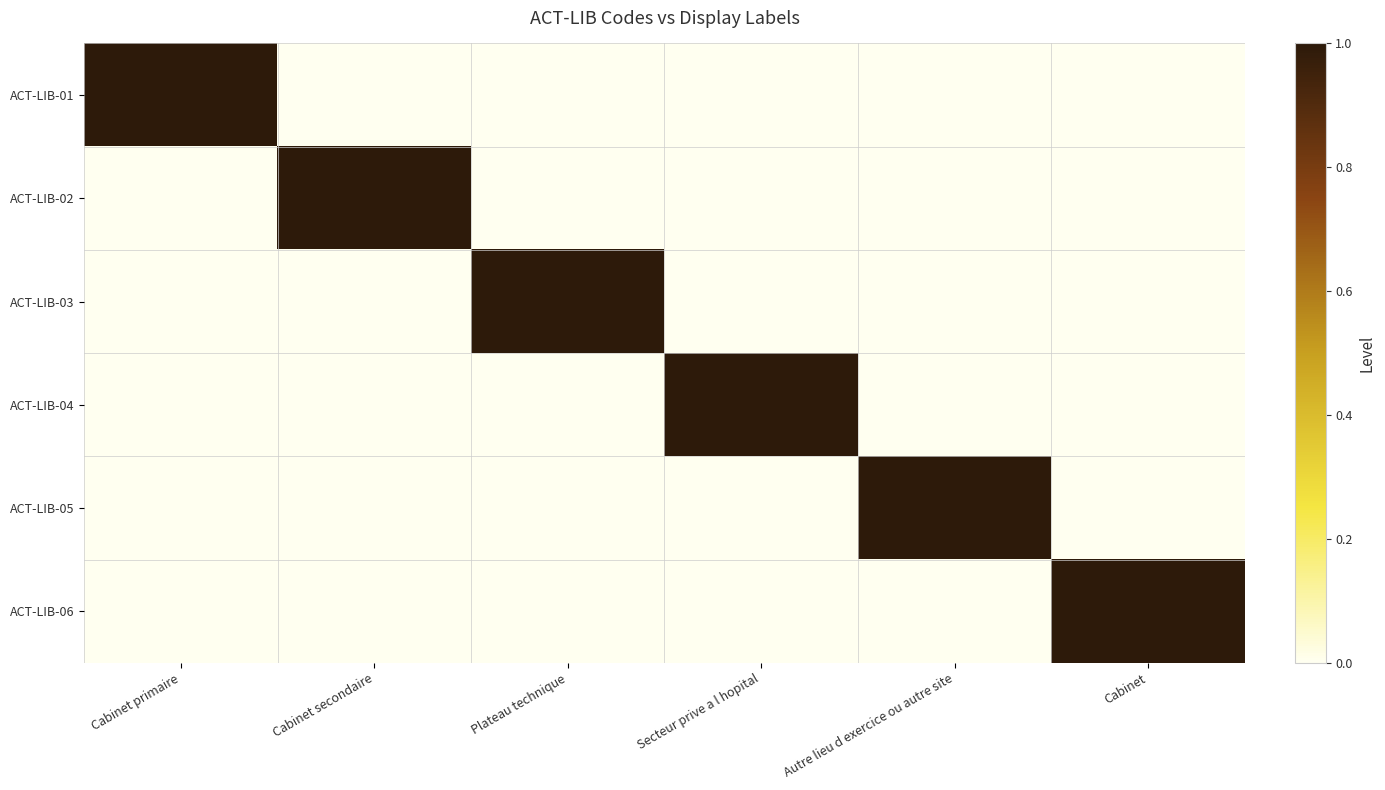

Which has a higher value, Autre lieu d exercice ou autre site or Plateau technique?

Autre lieu d exercice ou autre site